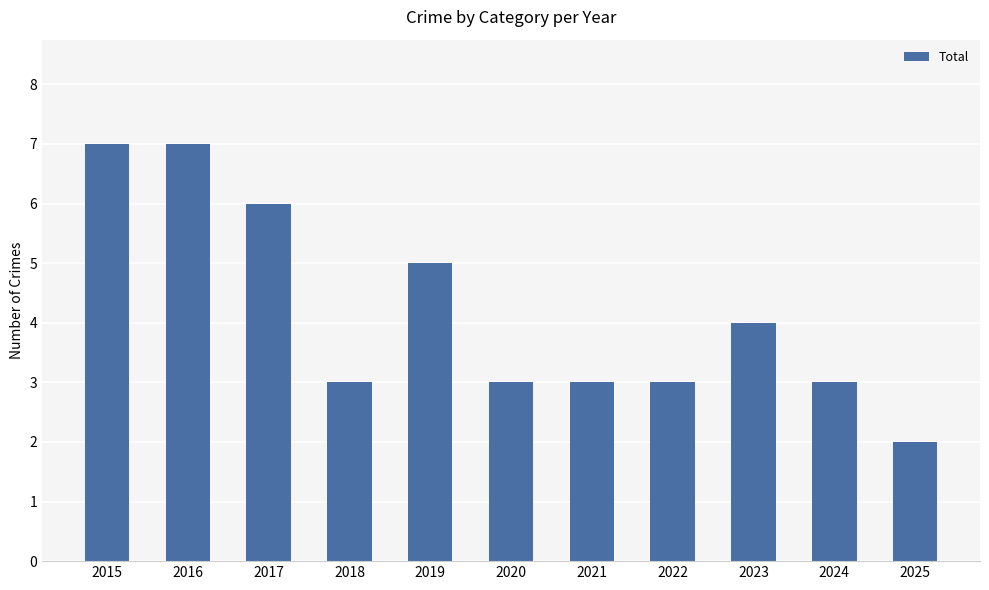

The value at 2025 is 2. True or false?

True